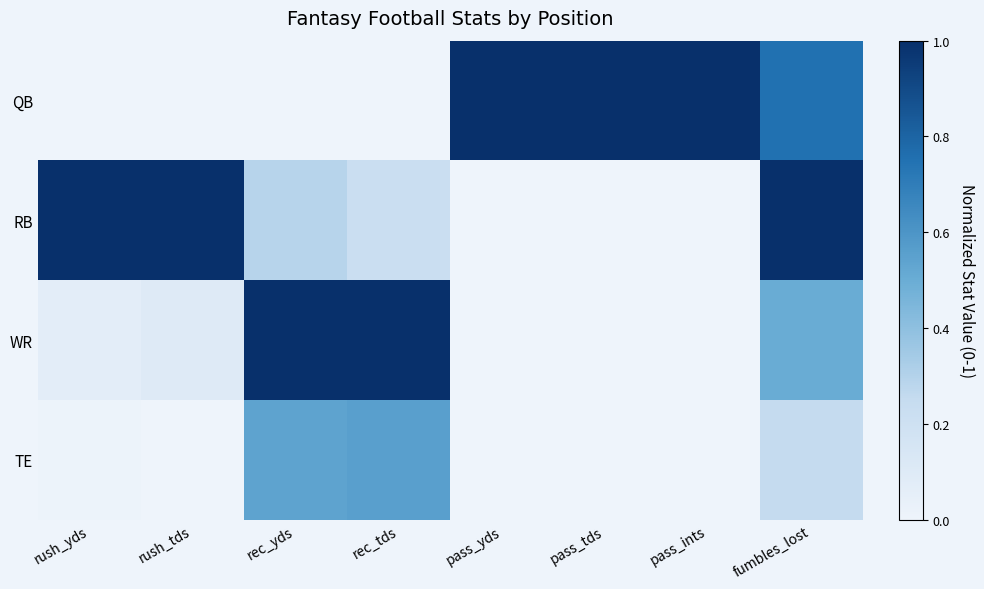

What is the total value across all series at pass_ints?

1.0